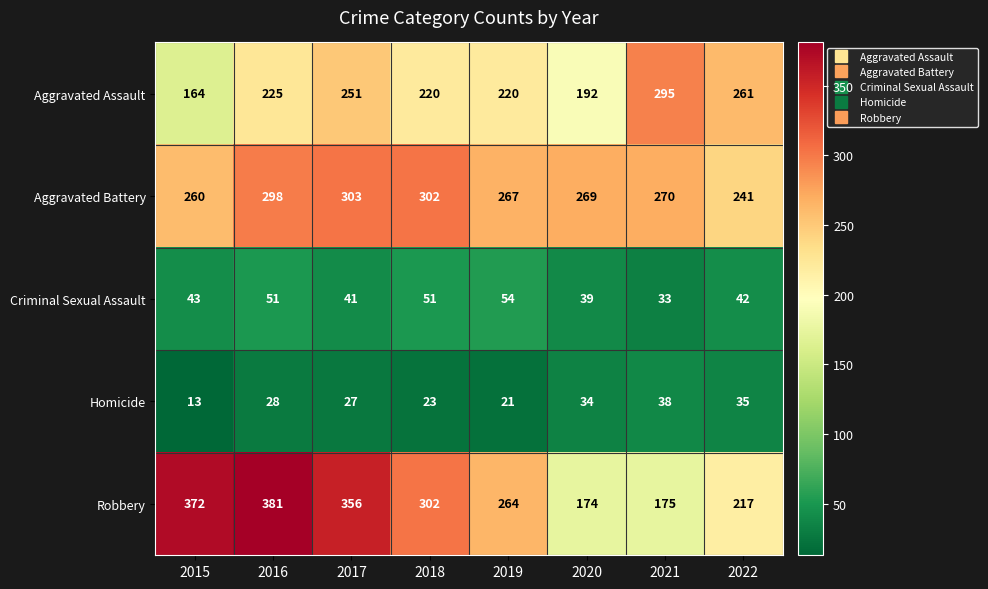

Which series has the largest total across all categories?

Robbery